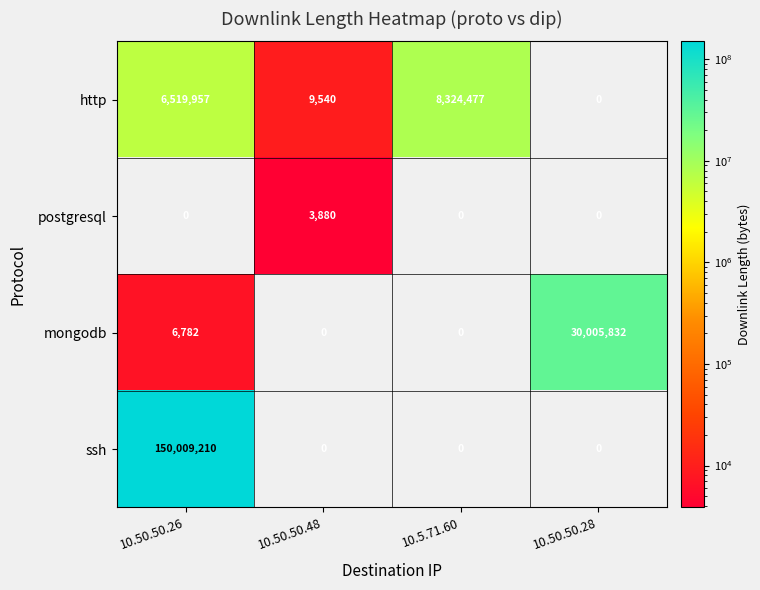

What value does the mongodb series have at 10.50.50.28, to the nearest 10?

30005830